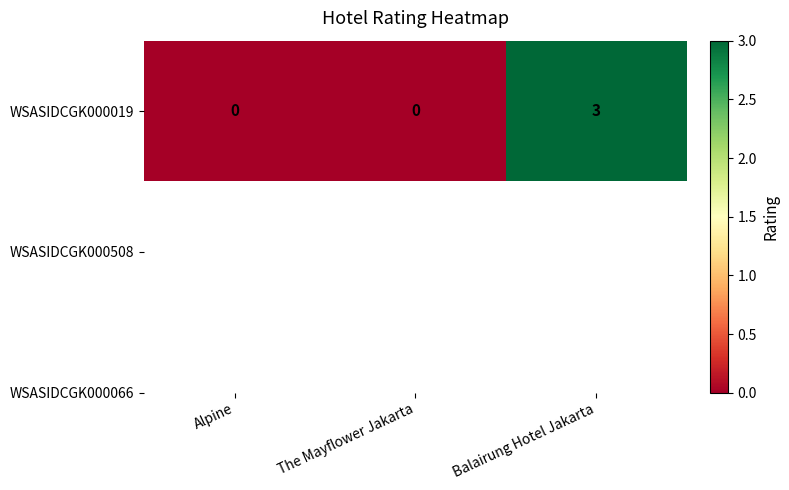

The value at The Mayflower Jakarta is 0. True or false?

True